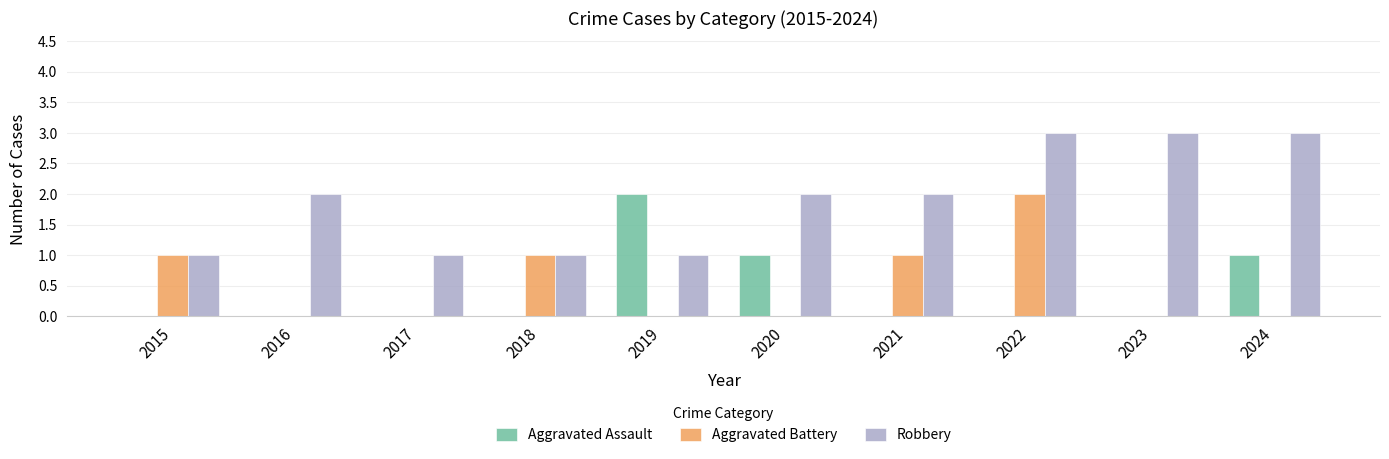

Between 2018 and 2021, which series saw the biggest shift?

Robbery